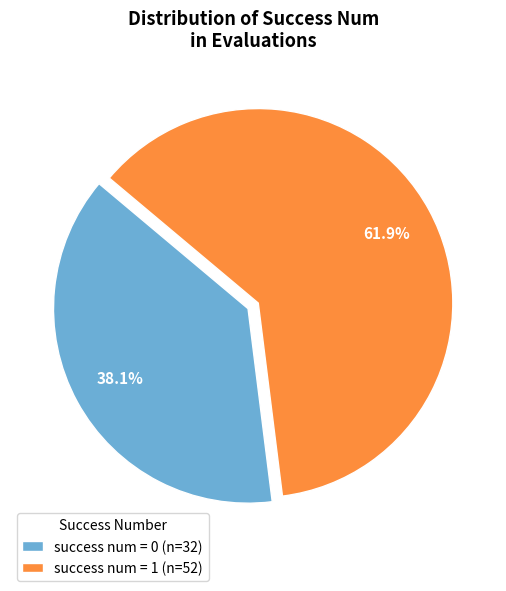

Is the sum of success num = 1 (n=52) and success num = 0 (n=32) greater than half?

Yes